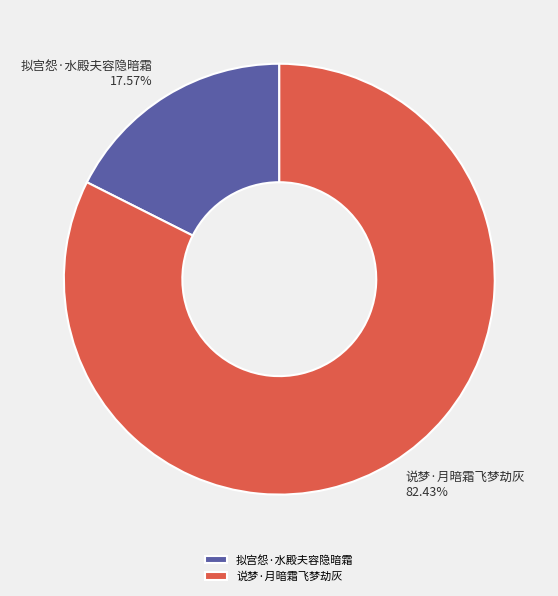

What is the ratio of the value at 拟宫怨·水殿夫容隐暗霜 to the value at 说梦·月暗霜飞梦劫灰?

0.2